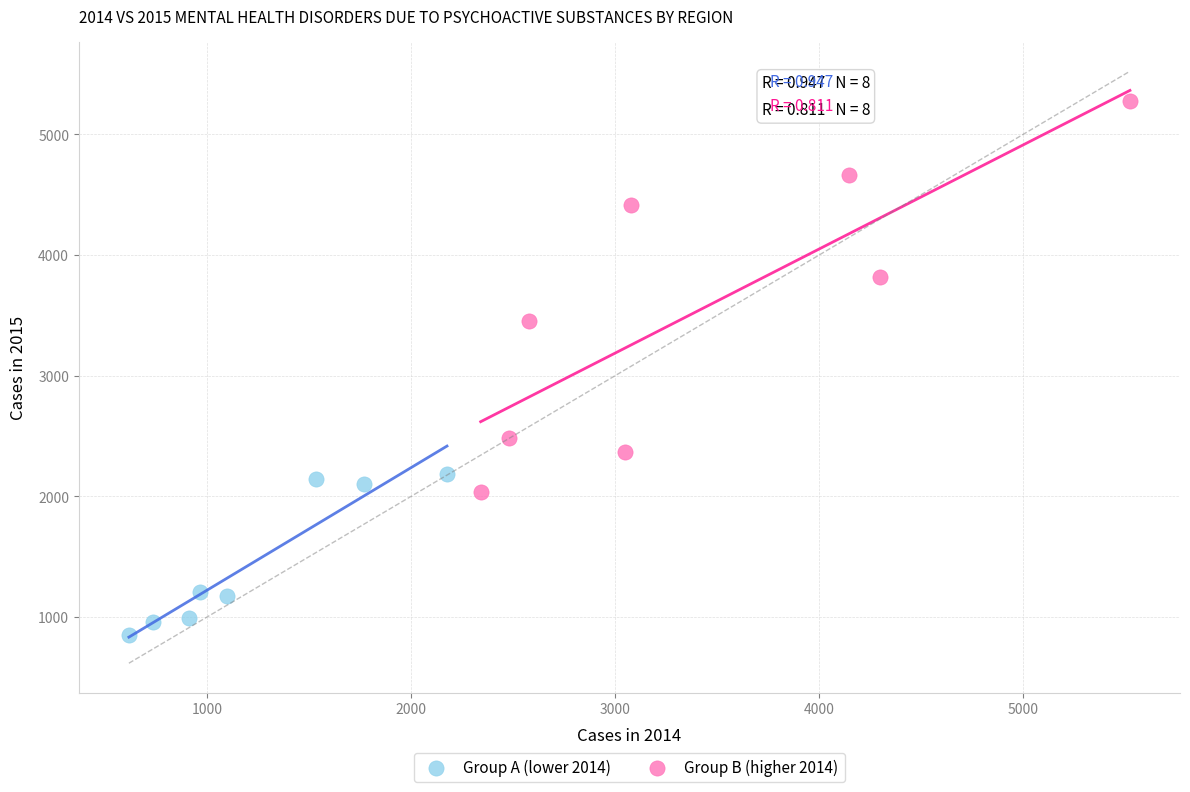

Which series has the widest spread of Y values?

Group B (higher 2014)